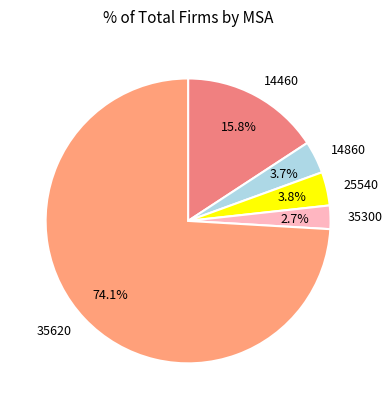

Which slice is the largest?

35620